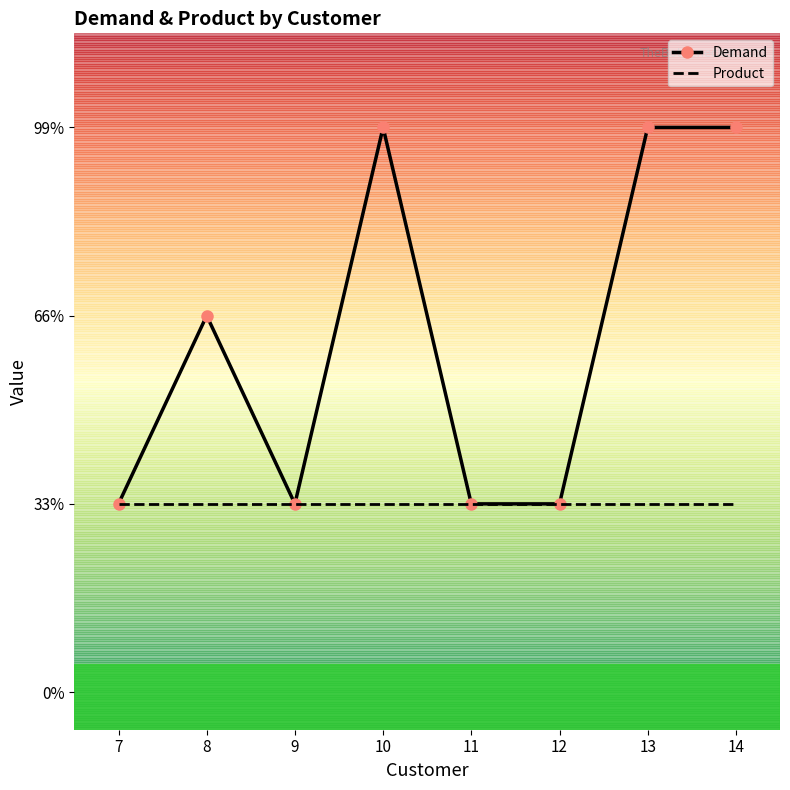

True or false: Product and Demand cross at least once.

False